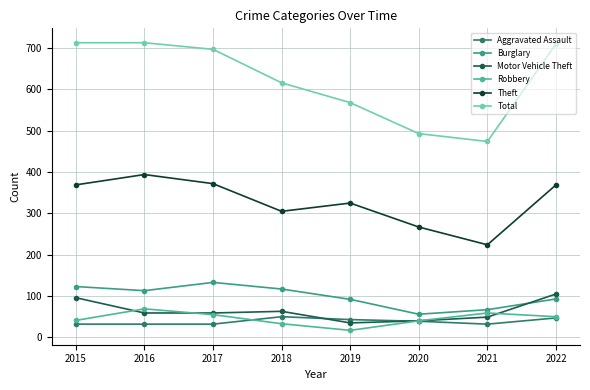

True or false: Motor Vehicle Theft has more than 0 points higher than both neighbors.

True